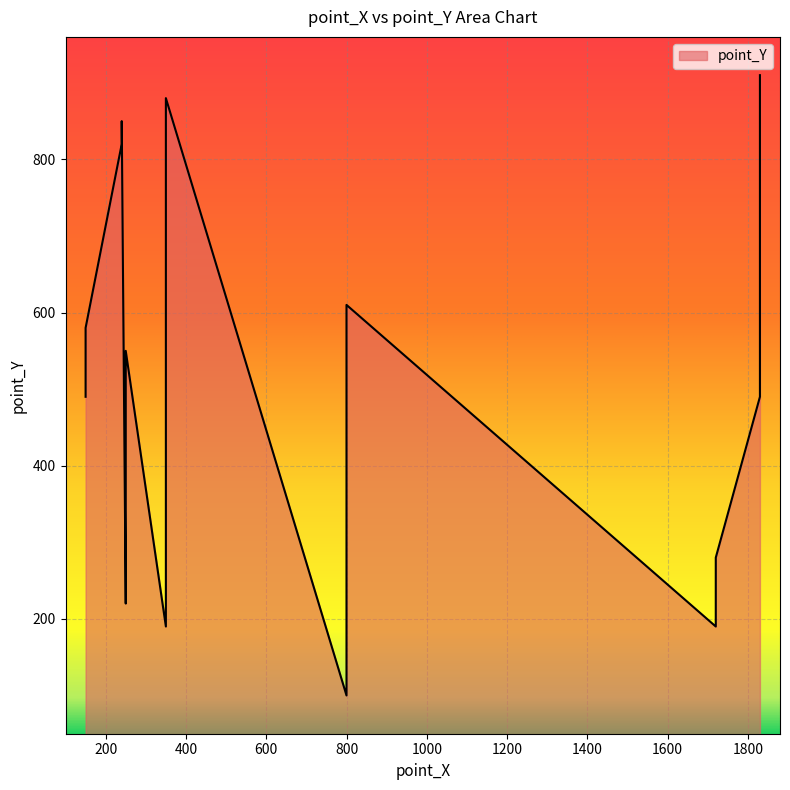

How many series are shown in this chart?

1